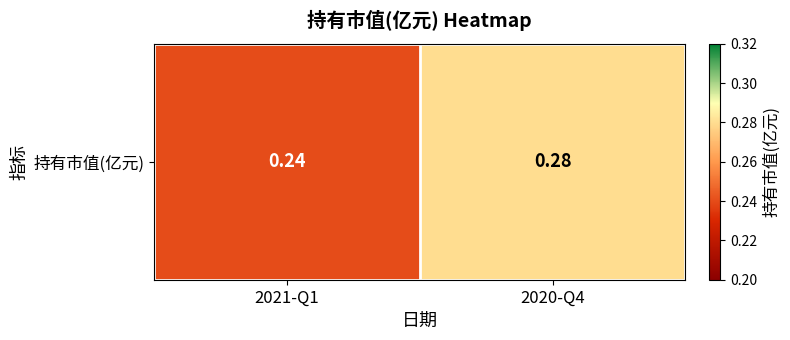

True or false: the data shows 0.2 at 2021-Q1.

True